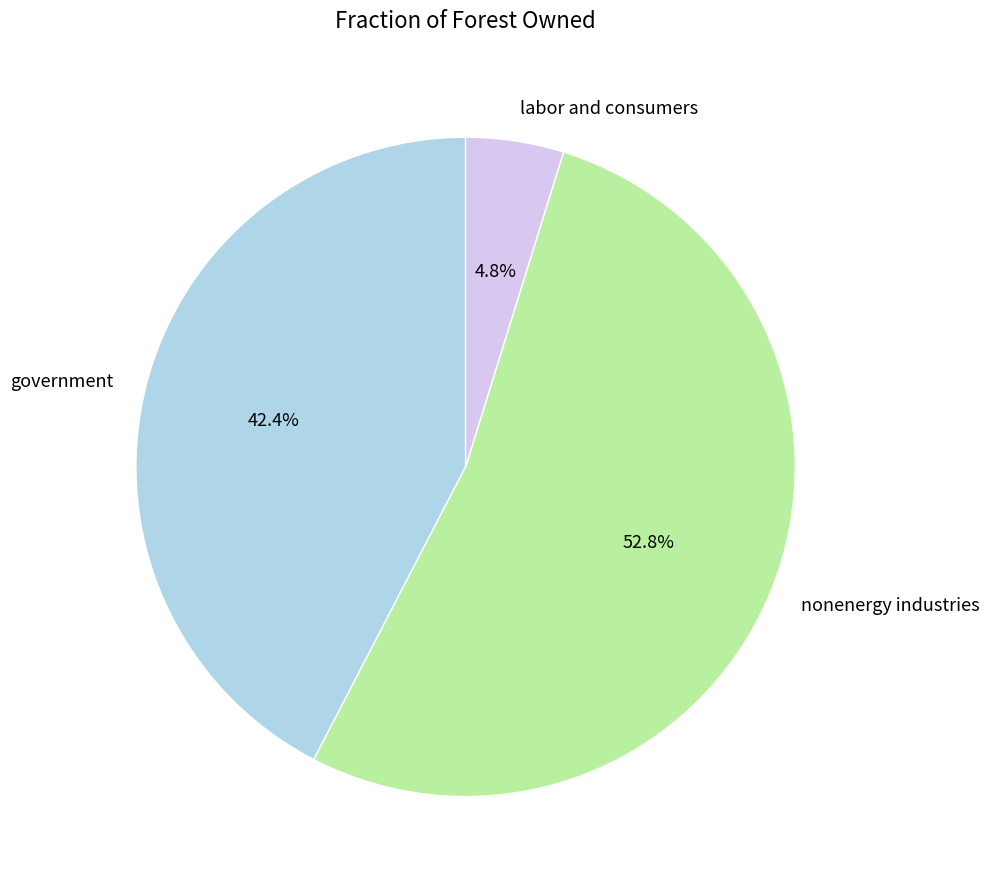

Combined, do nonenergy industries and labor and consumers account for over 50%?

Yes